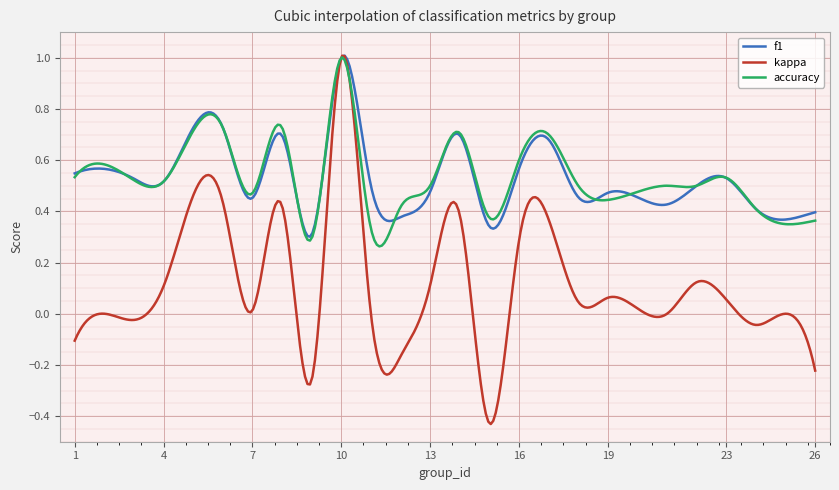

Which series has the widest spread of values?

kappa